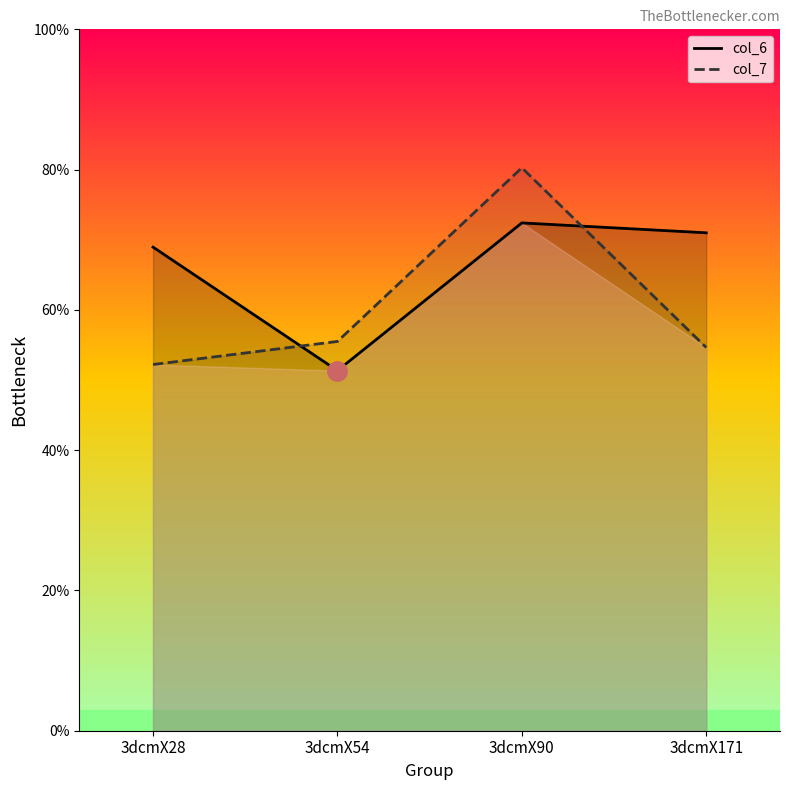

Count the number of categories in the chart.

4